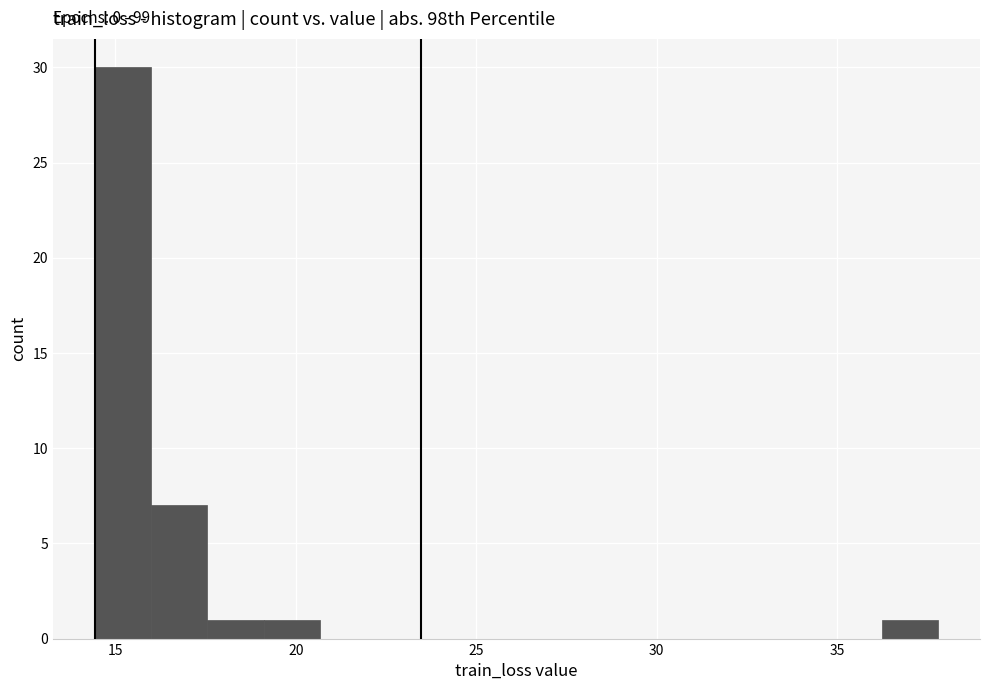

Read against the x-axis, roughly where is the centre of the tallest bar?

15.0